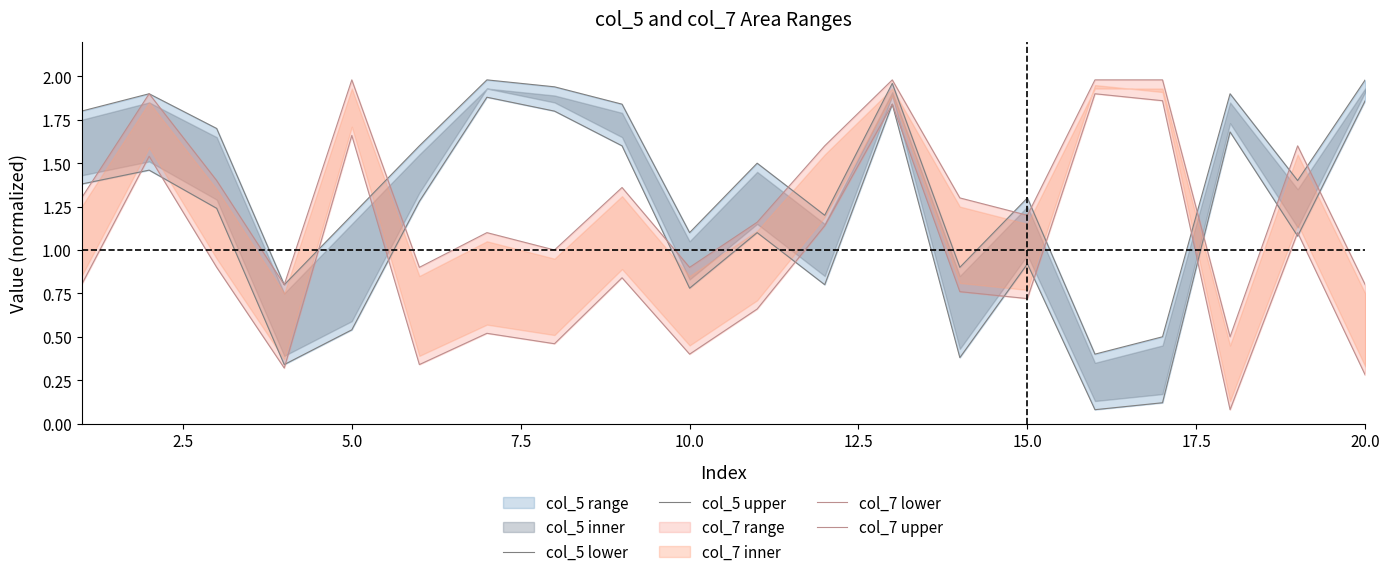

Which series has the largest total across all categories?

col_5 upper